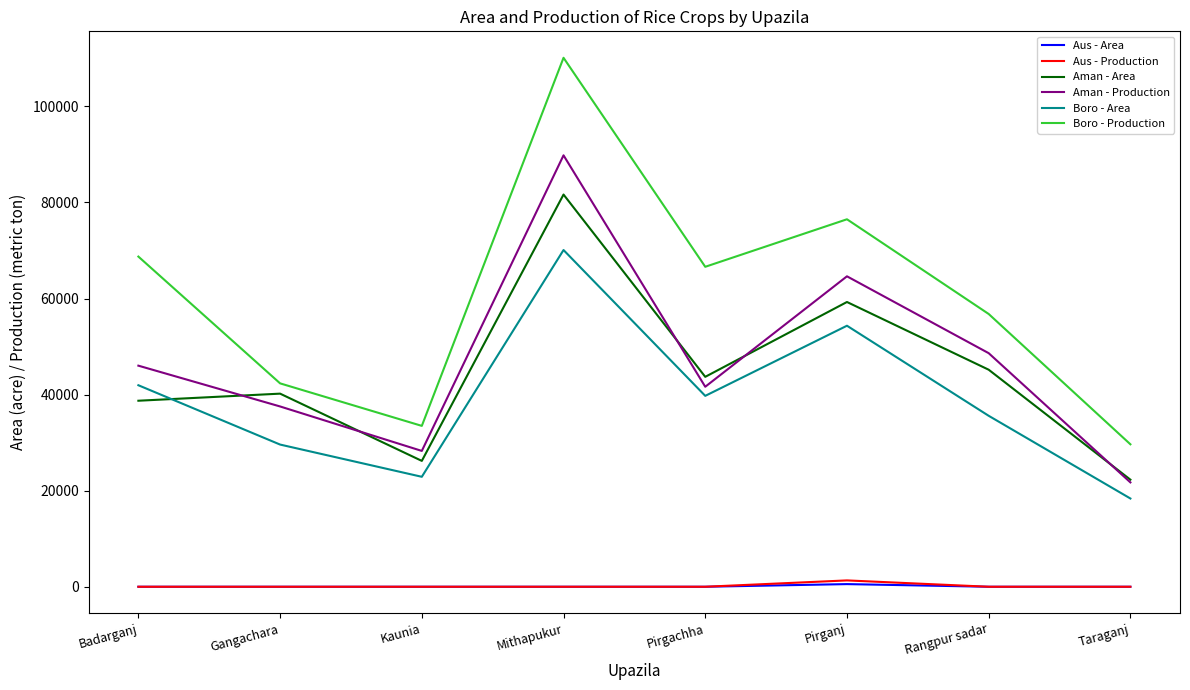

Where is Boro - Production nearest to the value 69888?

Badarganj